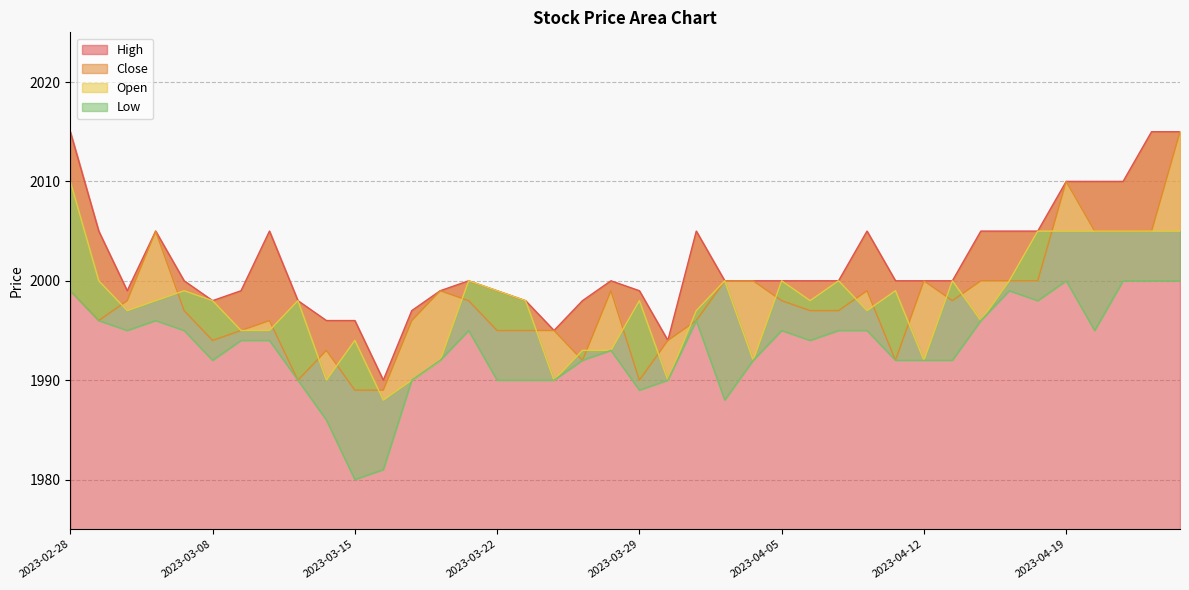

Which series has the largest total across all categories?

High